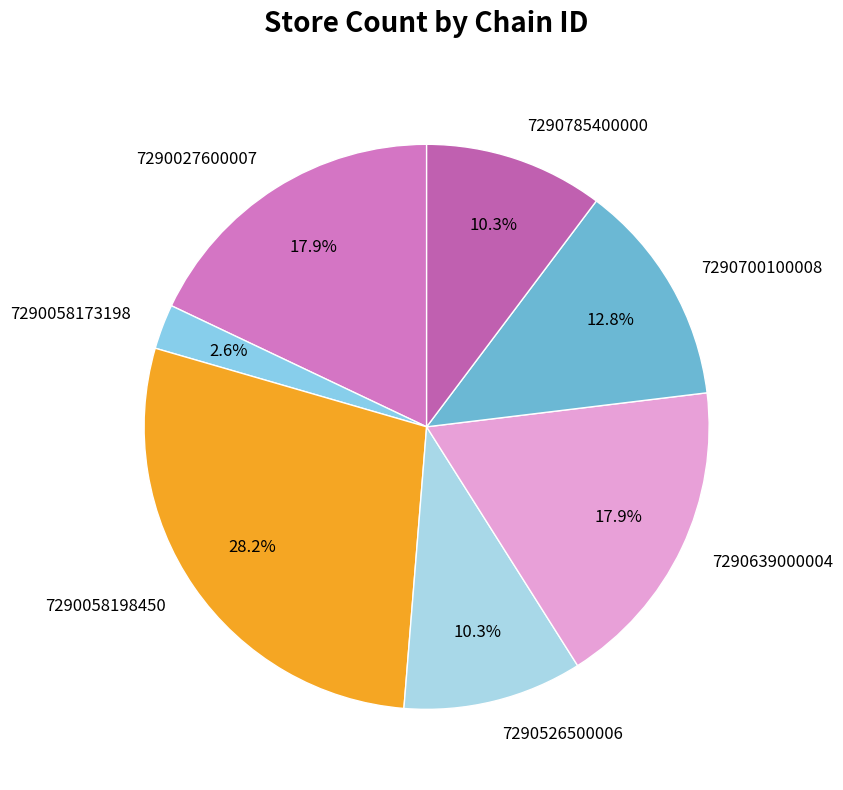

Which category has the smallest portion of the pie?

7290058173198